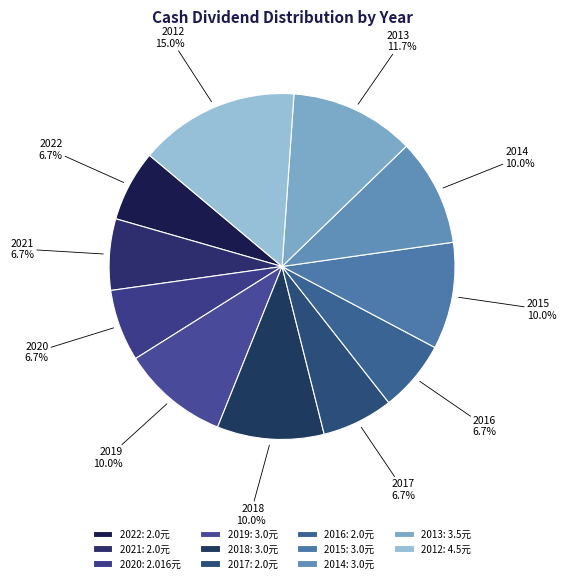

Count the number of slices in the pie.

11